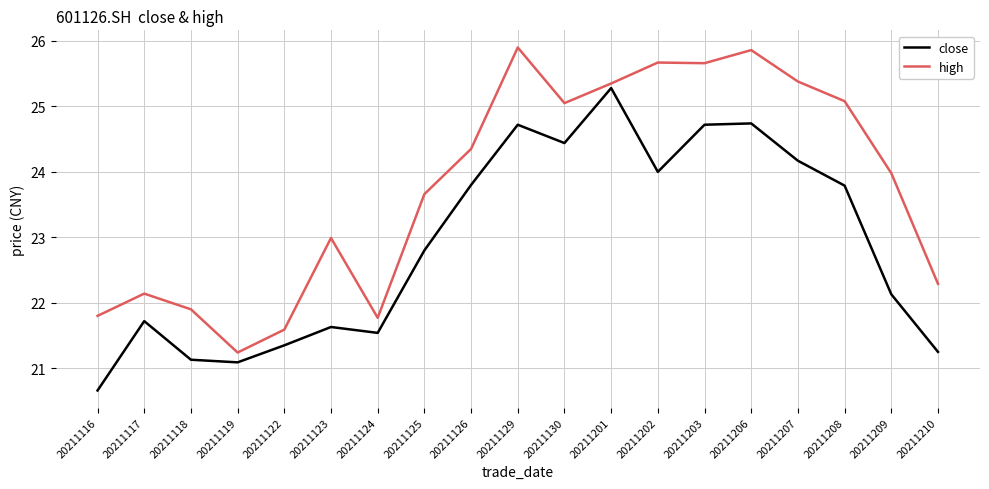

Rank the series by their average value, from highest to lowest.

high, close